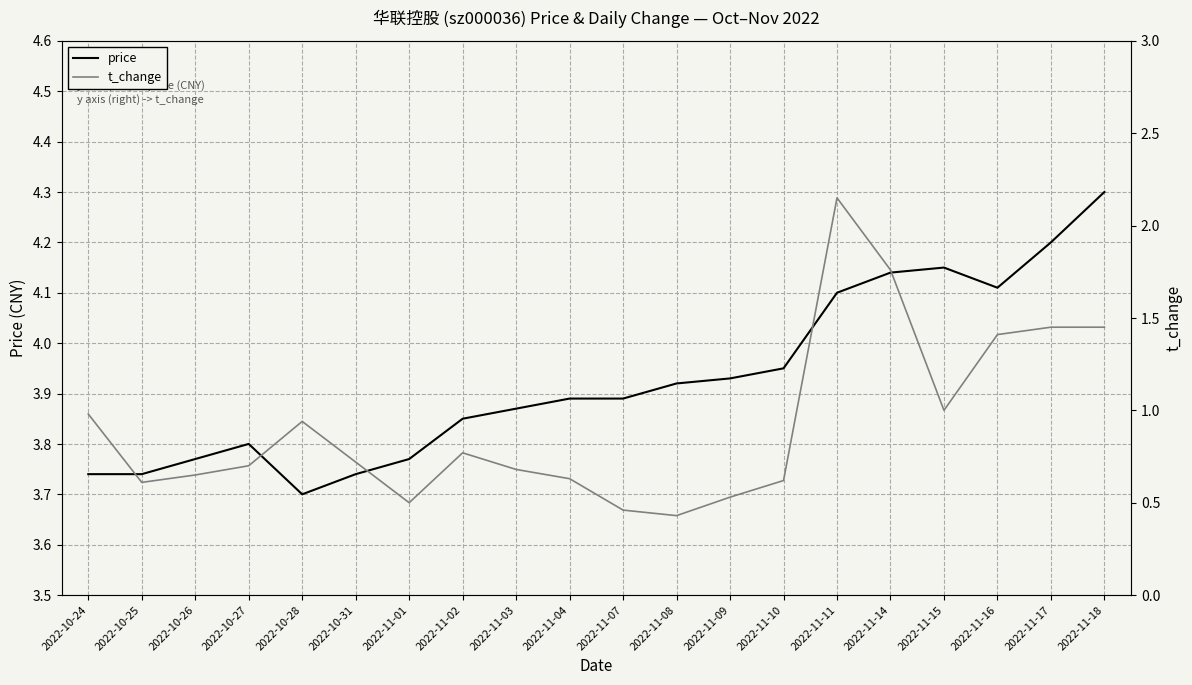

What is the sum of all price values?

78.6